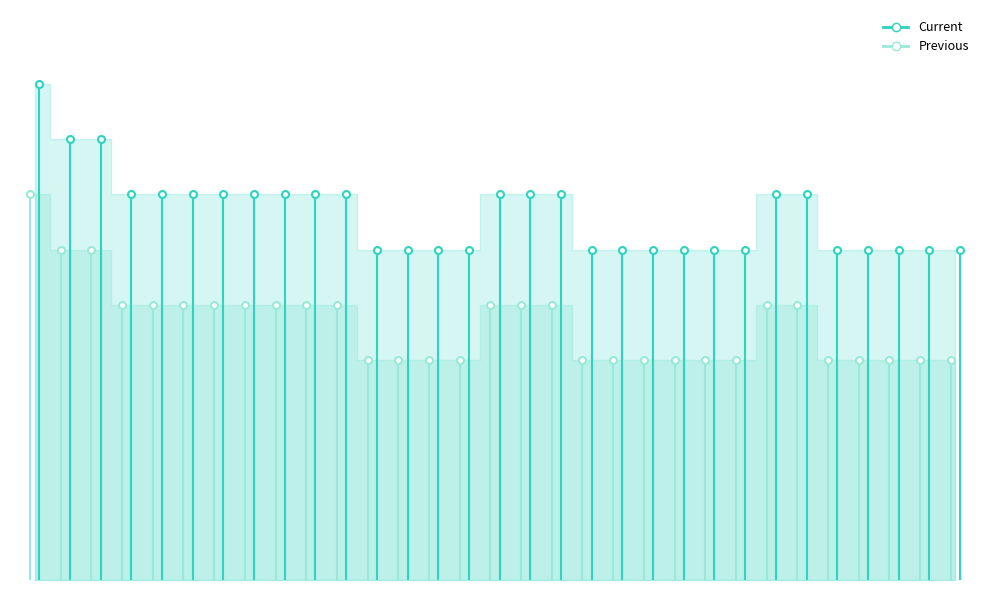

What is the maximum value shown in the chart?

9